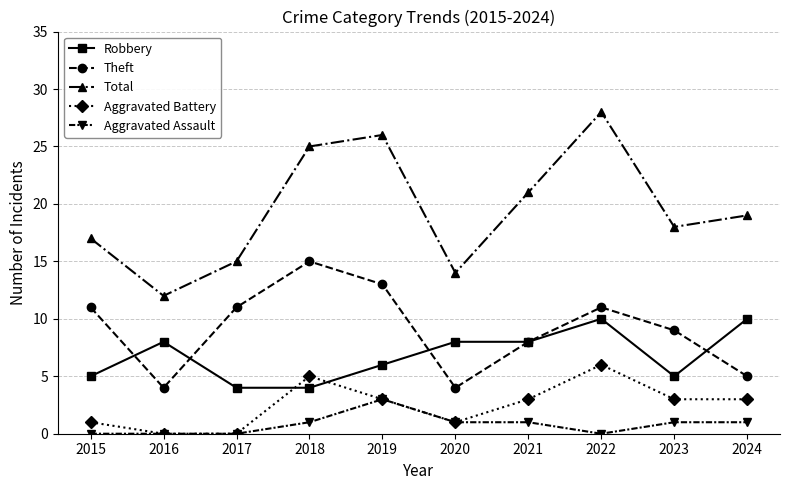

How many categories are shown in the chart?

10